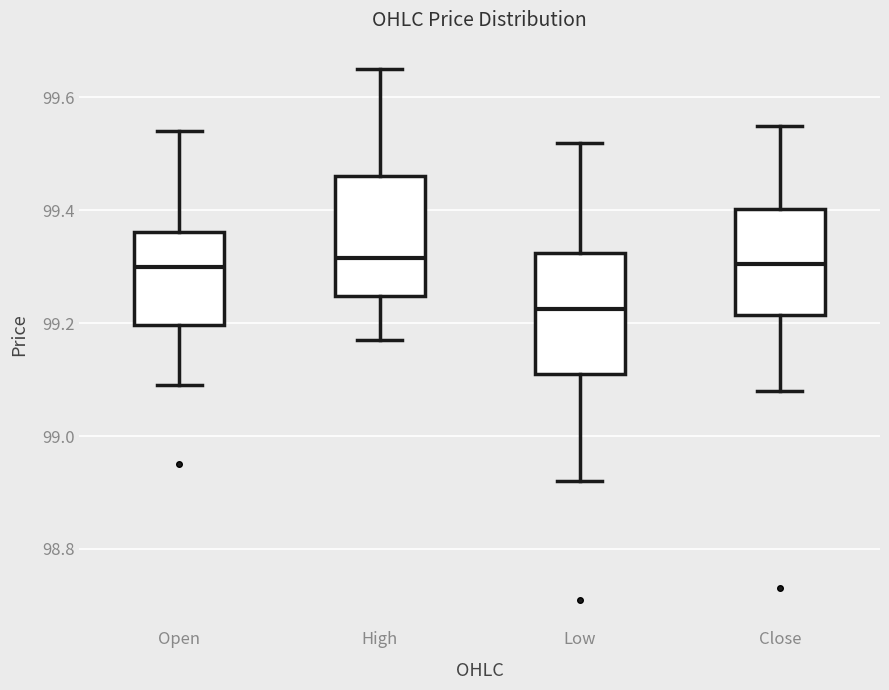

Reading left to right, read every box against the y-axis: the position of its median line, the range the box covers, and the ends of its whiskers. The values are not printed on the chart, so give them approximately, as read against the axis.

Open: median 99.30, box 99.20 to 99.36, whiskers 99.10 to 99.54
High: median 99.32, box 99.24 to 99.46, whiskers 99.16 to 99.66
Low: median 99.22, box 99.12 to 99.32, whiskers 98.92 to 99.52
Close: median 99.30, box 99.22 to 99.40, whiskers 99.08 to 99.56